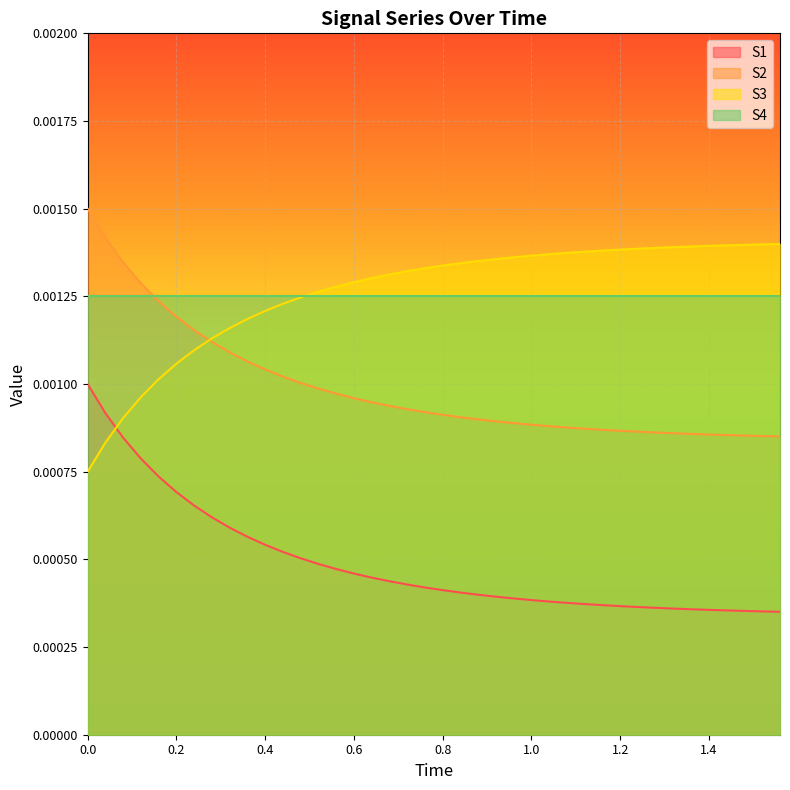

Does the chart display data point markers on the line(s)?

No